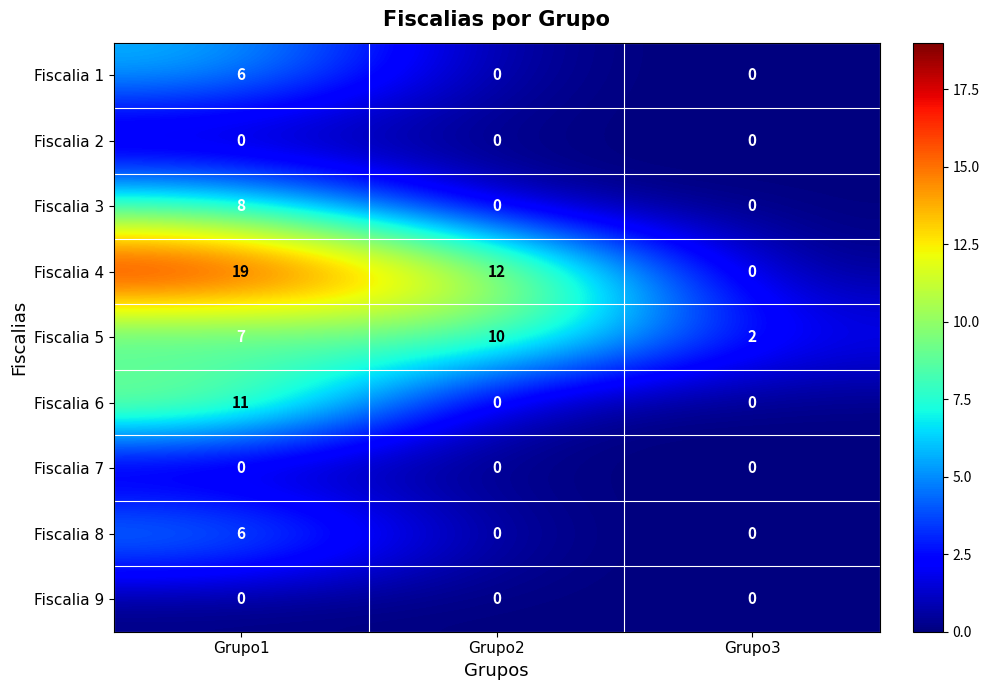

How many data points does each series have?

3